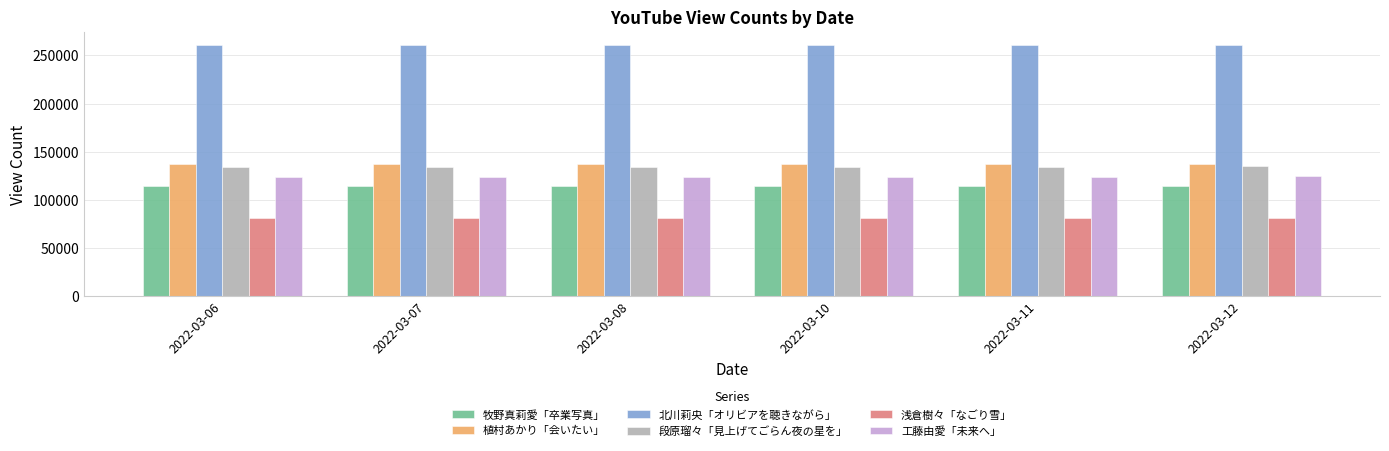

Rank the series by their maximum value, from highest to lowest.

北川莉央「オリビアを聴きながら」, 植村あかり「会いたい」, 段原瑠々「見上げてごらん夜の星を」, 工藤由愛「未来へ」, 牧野真莉愛「卒業写真」, 浅倉樹々「なごり雪」